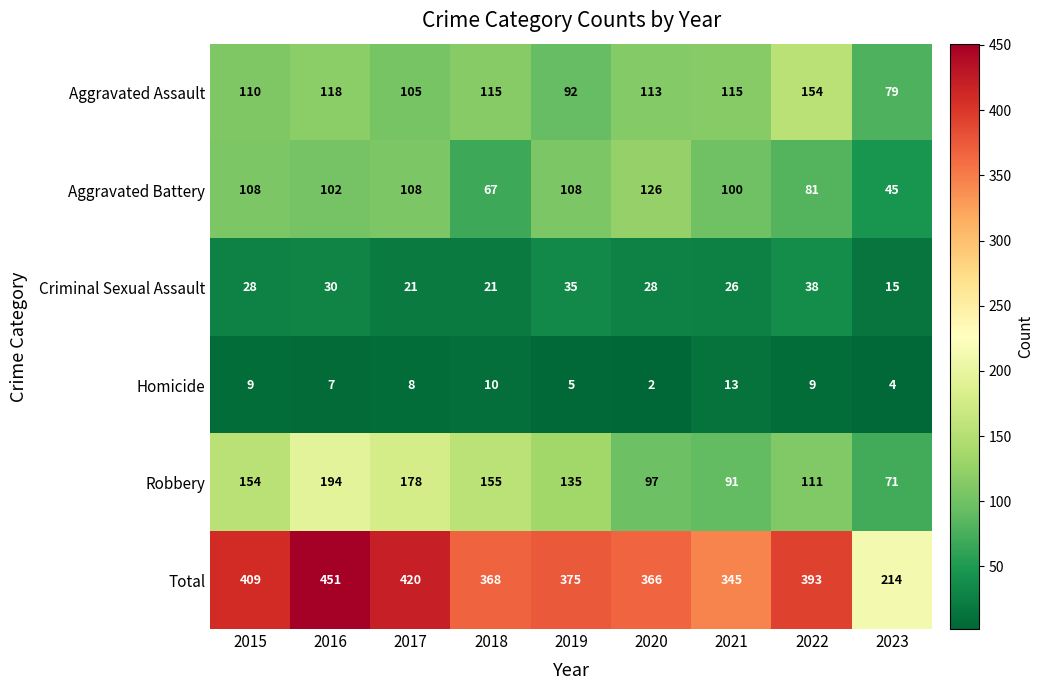

What value does the Total series have at 2022, to the nearest 50?

400